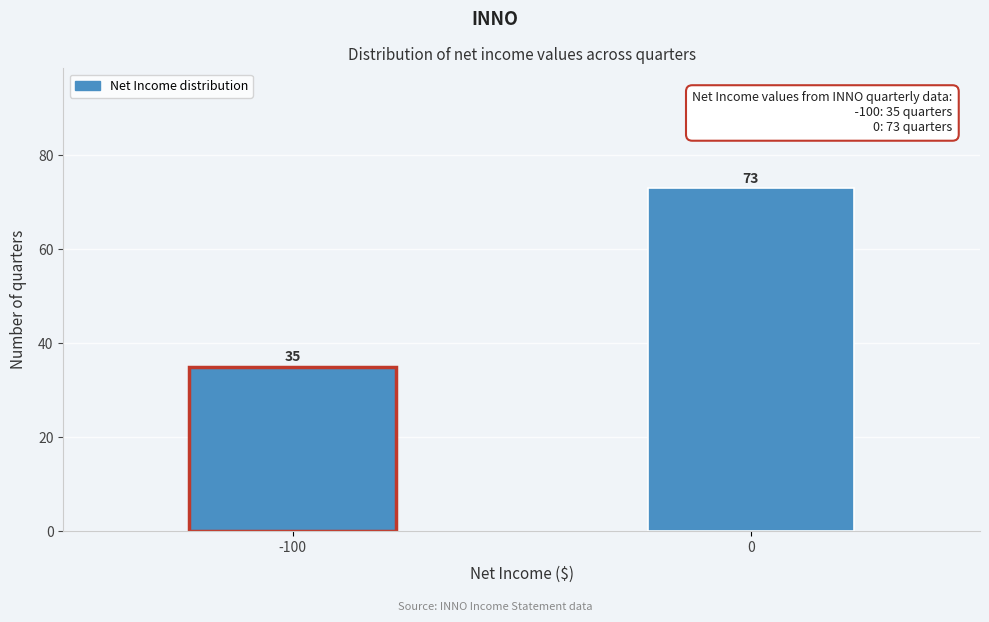

Reading left to right, transcribe all the data shown in this chart.

35	73